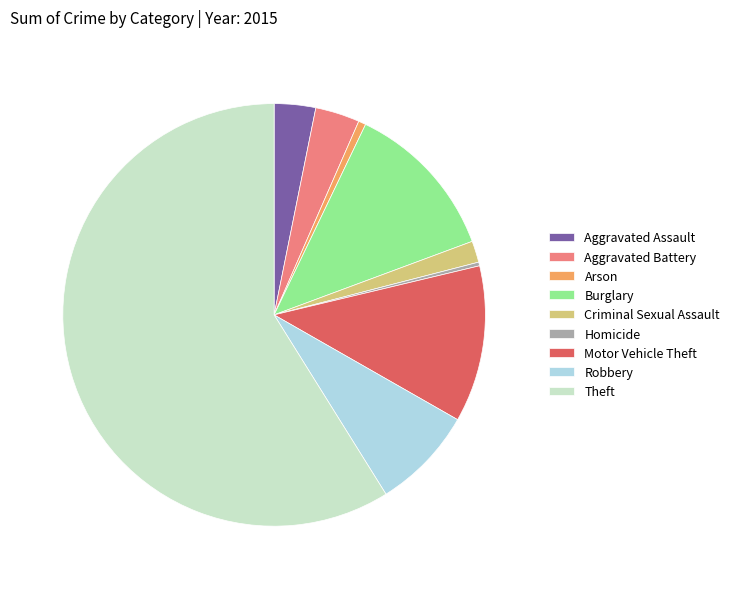

What is the largest slice in the pie chart?

Theft